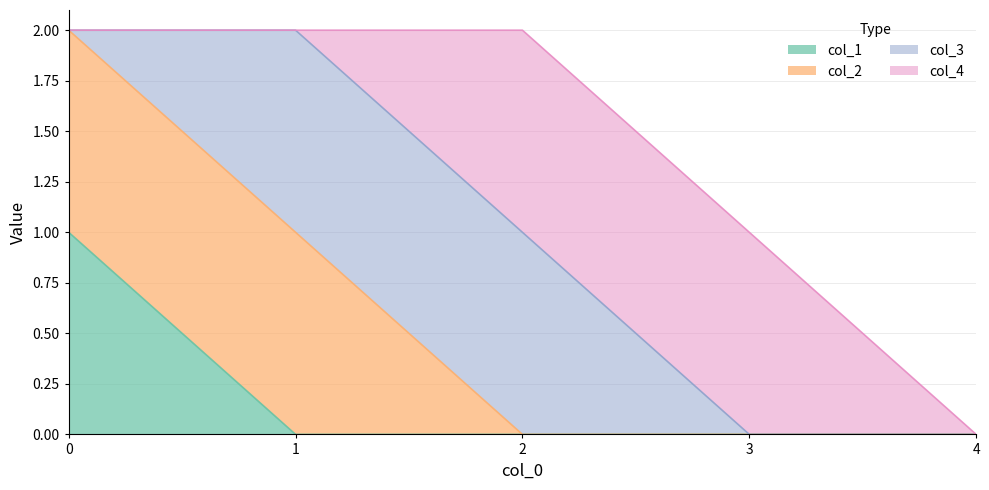

Rank the series at 0 from highest to lowest value.

col_1, col_2, col_3, col_4